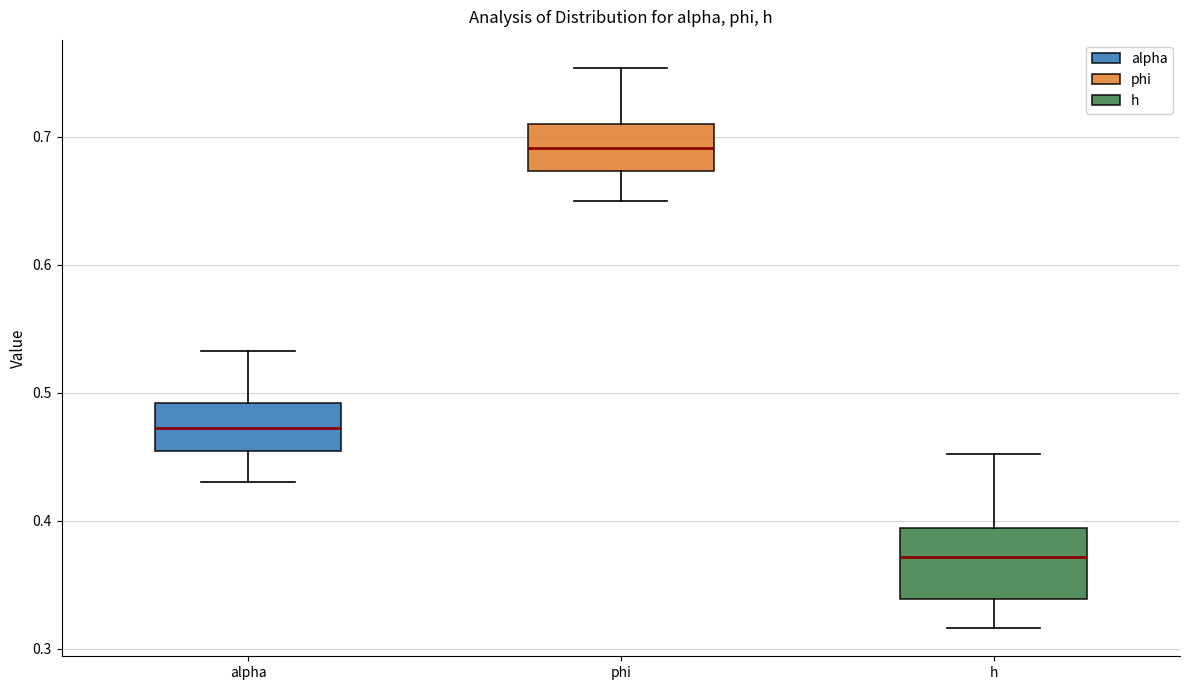

Reading left to right, transcribe this box plot: for each box, give where its median line is, the range the box spans, and where its two whiskers end, as read against the y-axis. The values are not printed on the chart, so give them approximately, as read against the axis.

alpha: median 0.47, box 0.45 to 0.49, whiskers 0.43 to 0.53
phi: median 0.69, box 0.67 to 0.71, whiskers 0.65 to 0.75
h: median 0.37, box 0.34 to 0.39, whiskers 0.32 to 0.45